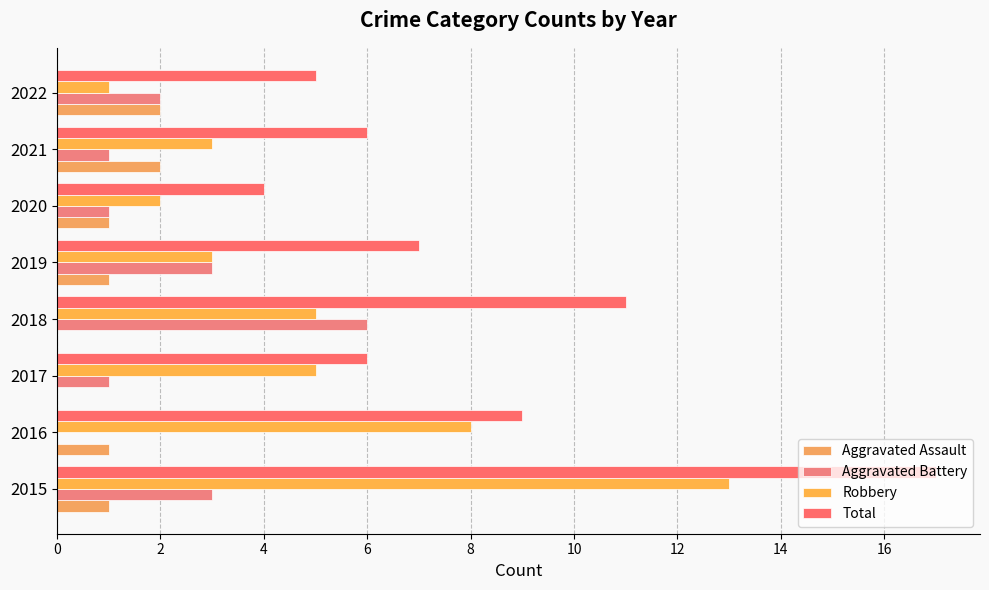

Count the number of categories in the chart.

8